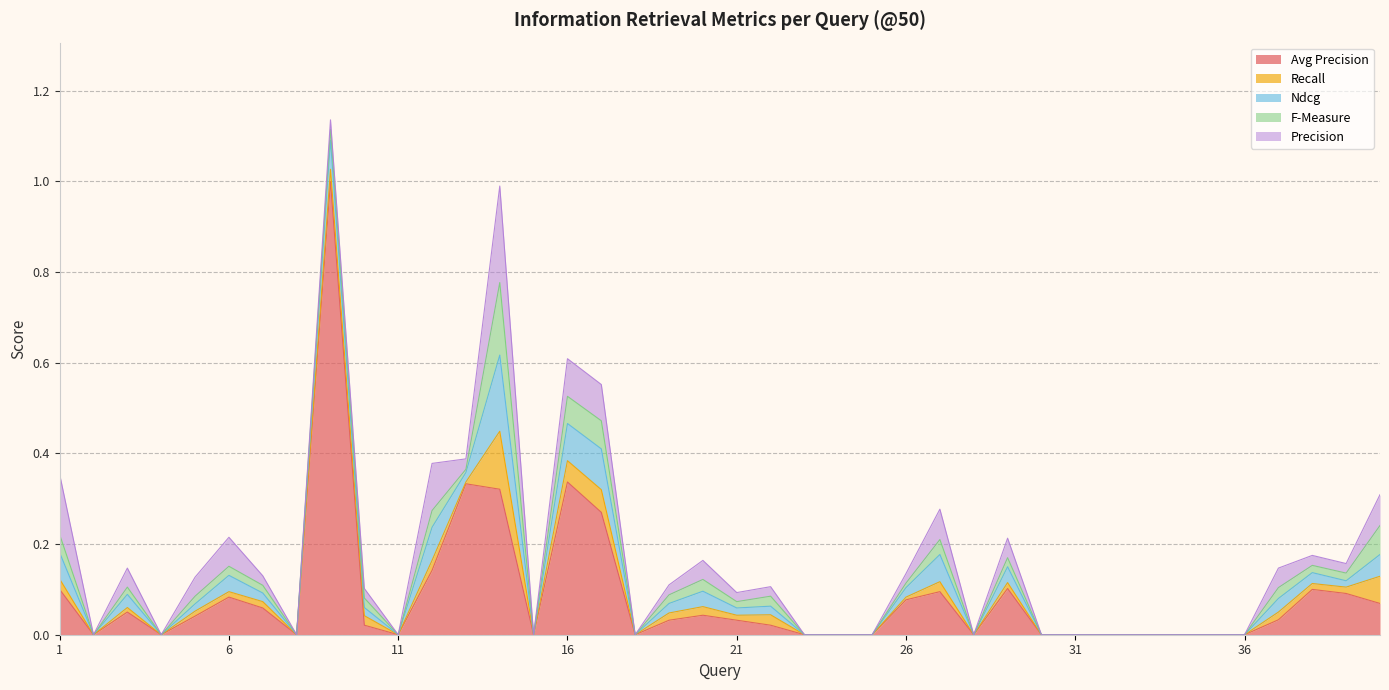

In Precision, how many points are higher than both neighbors (excluding endpoints)?

10